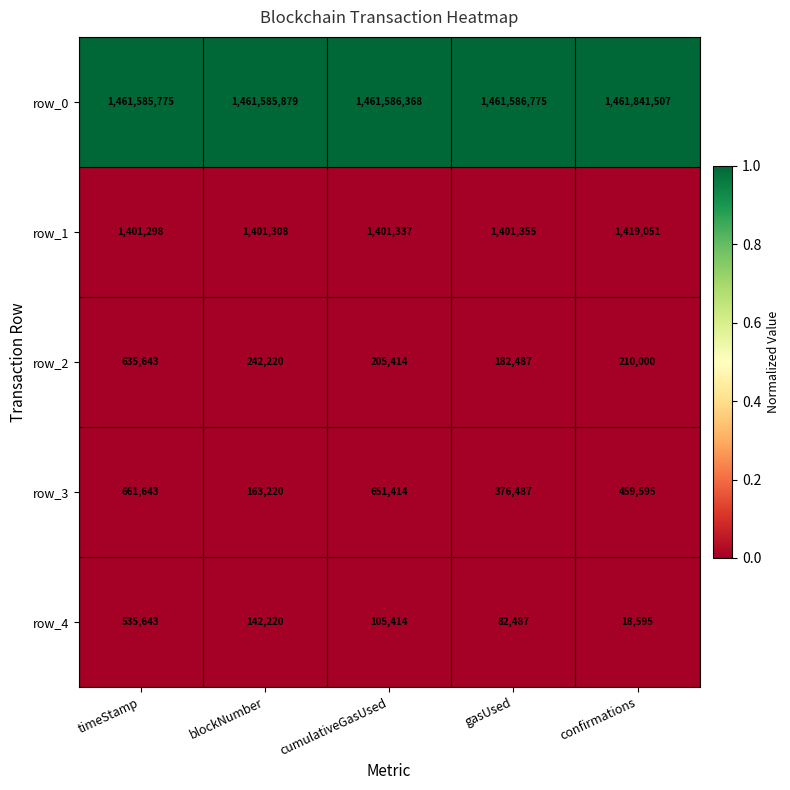

Reading left to right, extract all data points from this chart.

row_0: 1461585775	1461585879	1461586368	1461586775	1461841507
row_1: 1401298	1401308	1401337	1401355	1419051
row_2: 635643	242220	205414	182487	210000
row_3: 661643	163220	651414	376487	459595
row_4: 535643	142220	105414	82487	18595